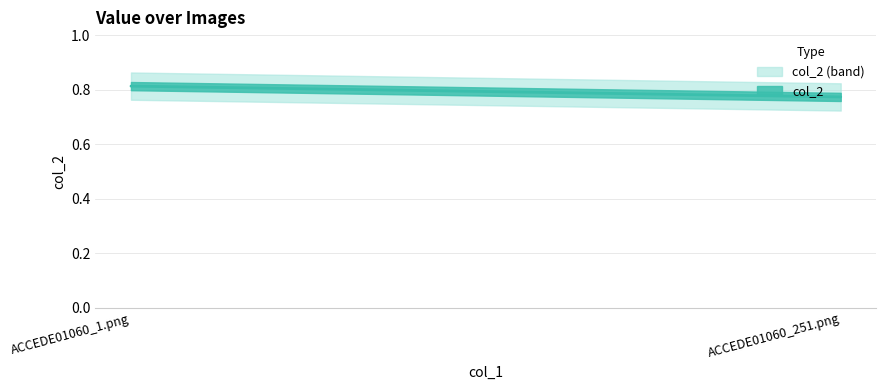

List the labels in order of value, largest first.

ACCEDE01060_1.png, ACCEDE01060_251.png